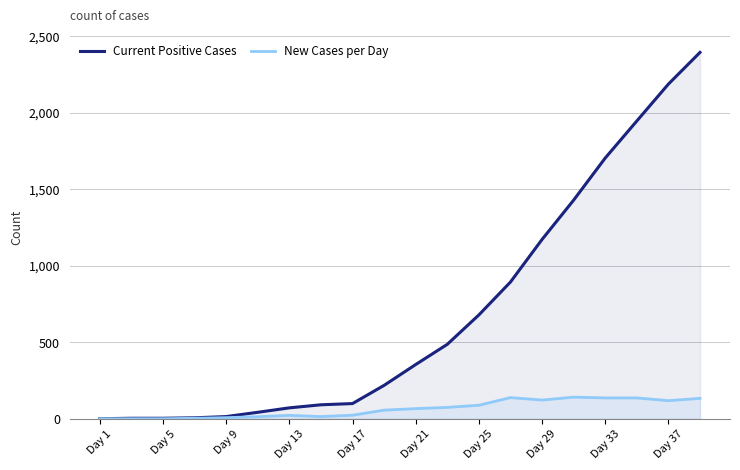

What is the difference between the second highest and minimum values in the New Cases per Day series?

138